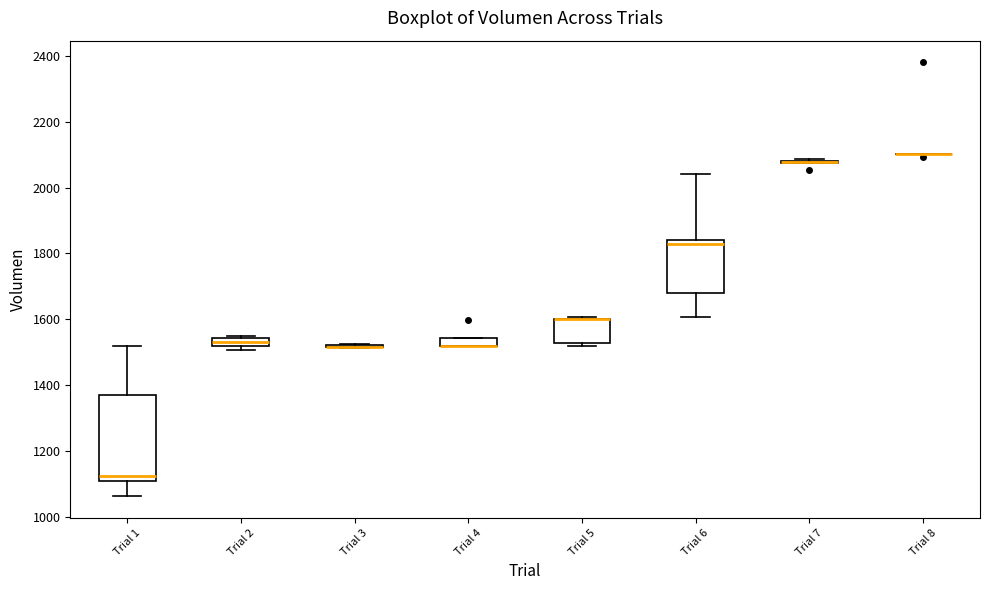

Which box is the tallest, from its lower edge to its upper edge?

Trial 1